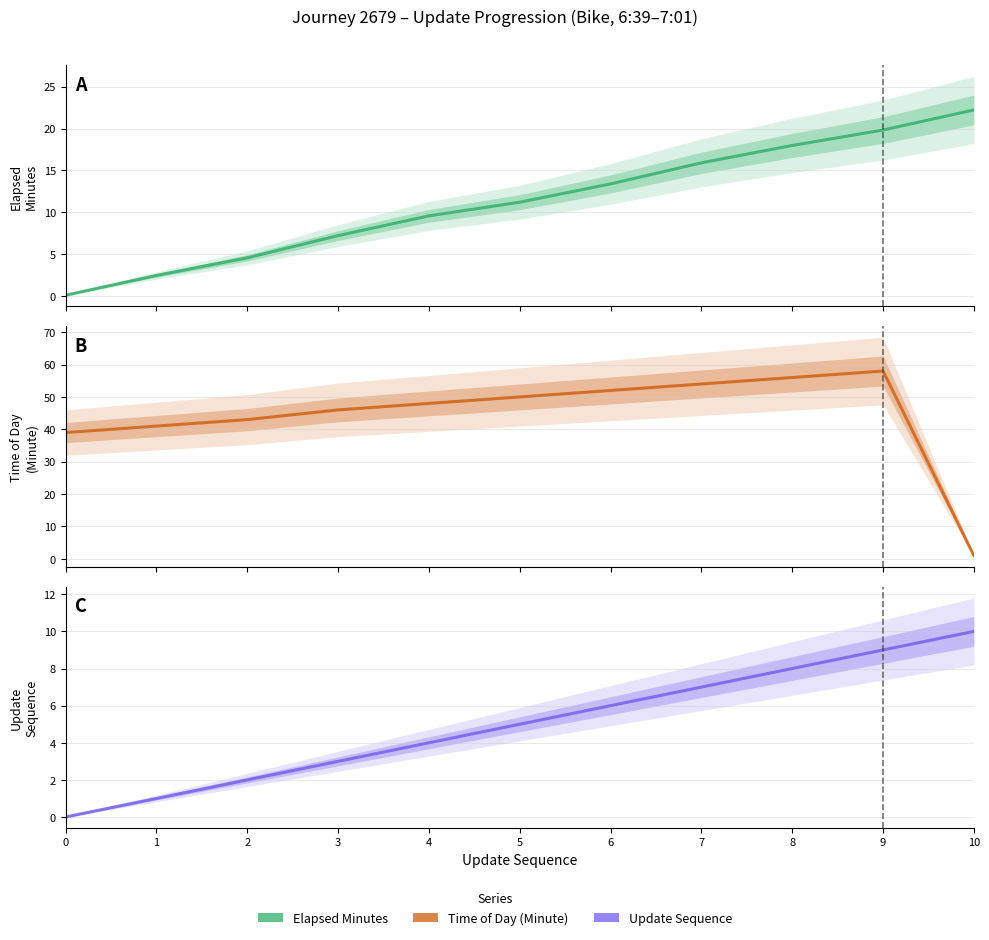

At how many categories does at least one series exceed 48?

5